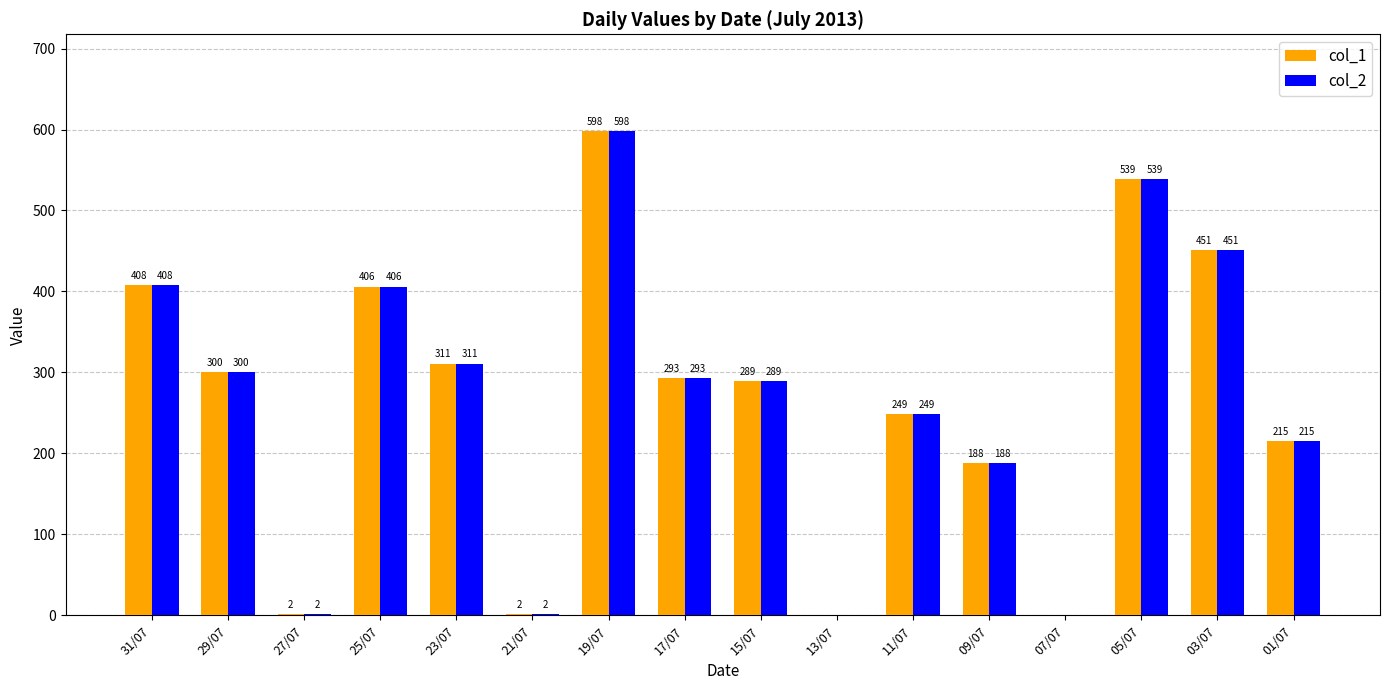

Does the chart contain stacked bars?

No